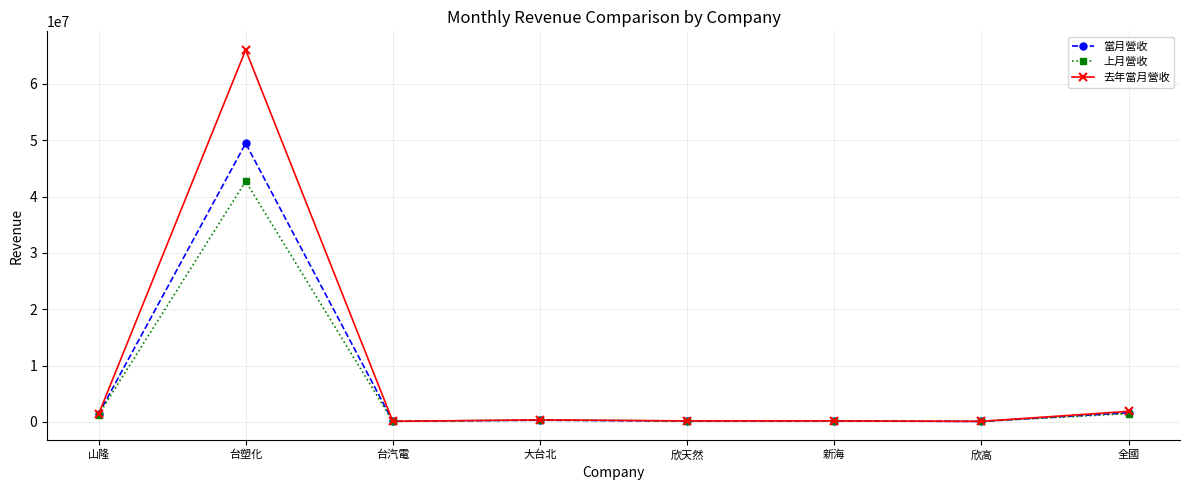

What are all the series names shown in the legend?

當月營收, 上月營收, 去年當月營收